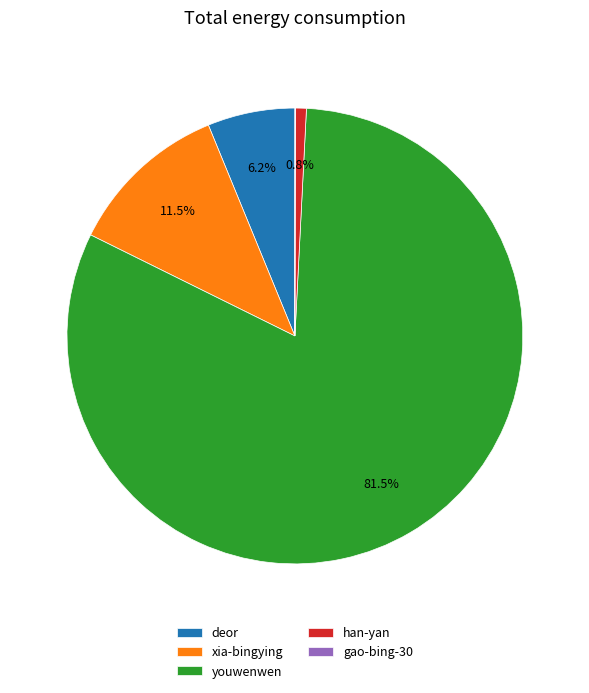

Does any single category account for the majority?

Yes